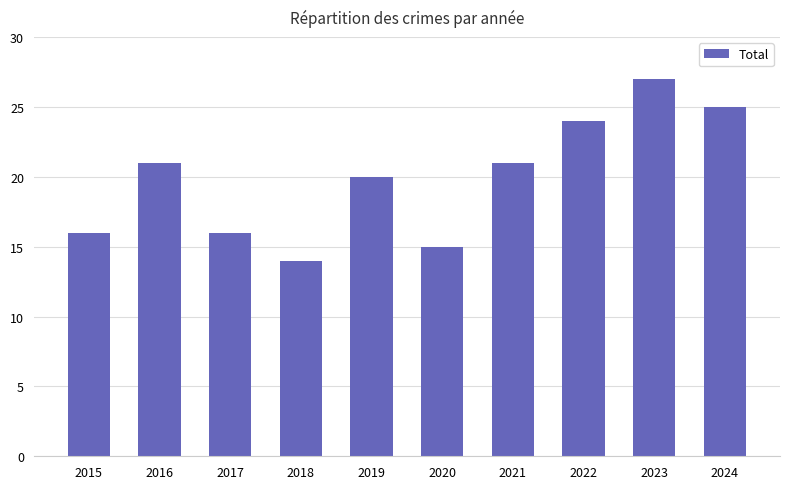

What is the difference between the values at 2018 and 2019?

6